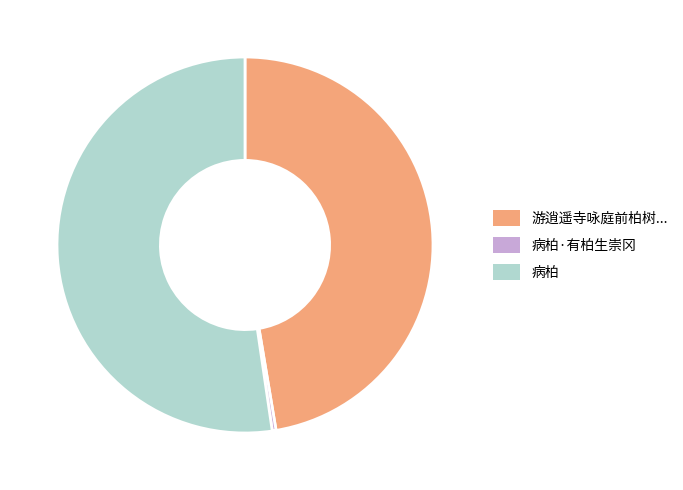

Is there a majority slice in this chart?

Yes